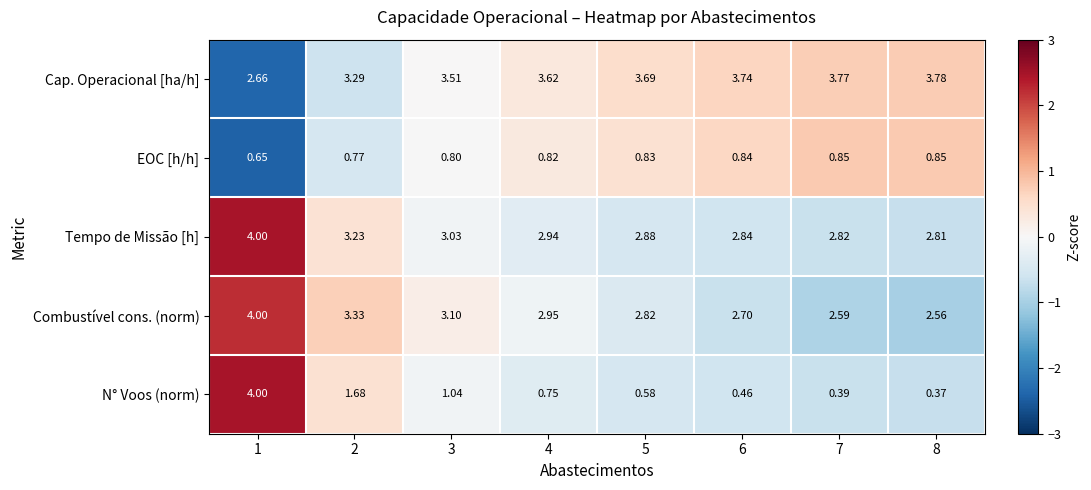

How many series are shown in this chart?

5